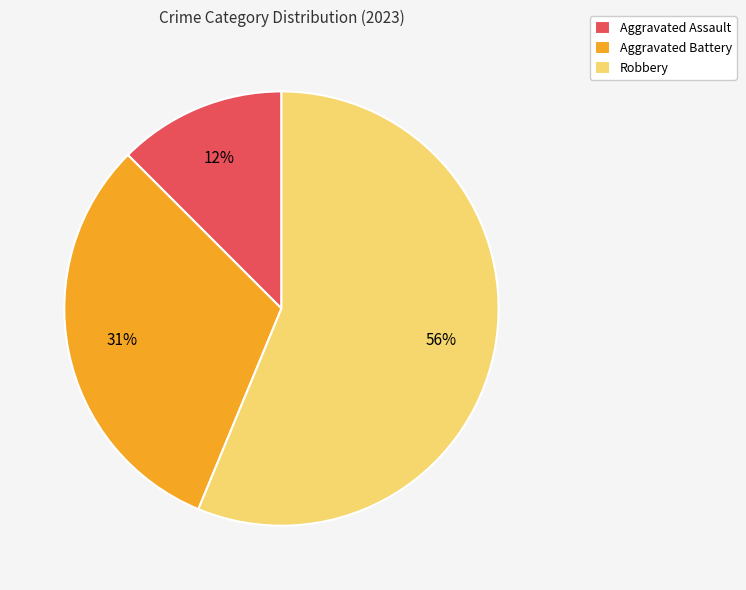

Is the sum of Robbery and Aggravated Assault greater than half?

Yes